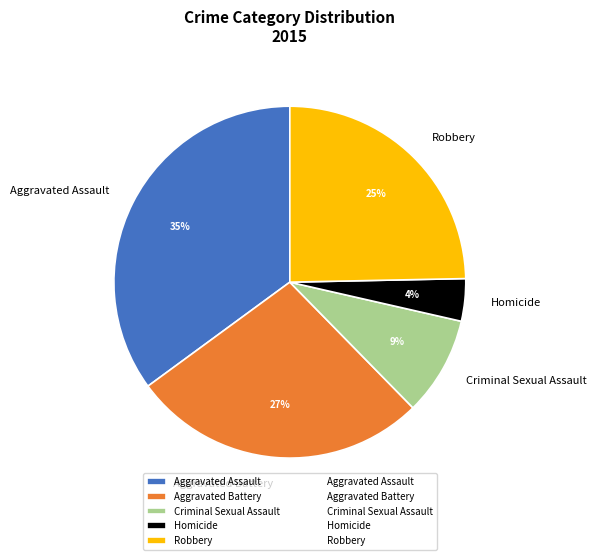

How many slices are in this pie chart?

5